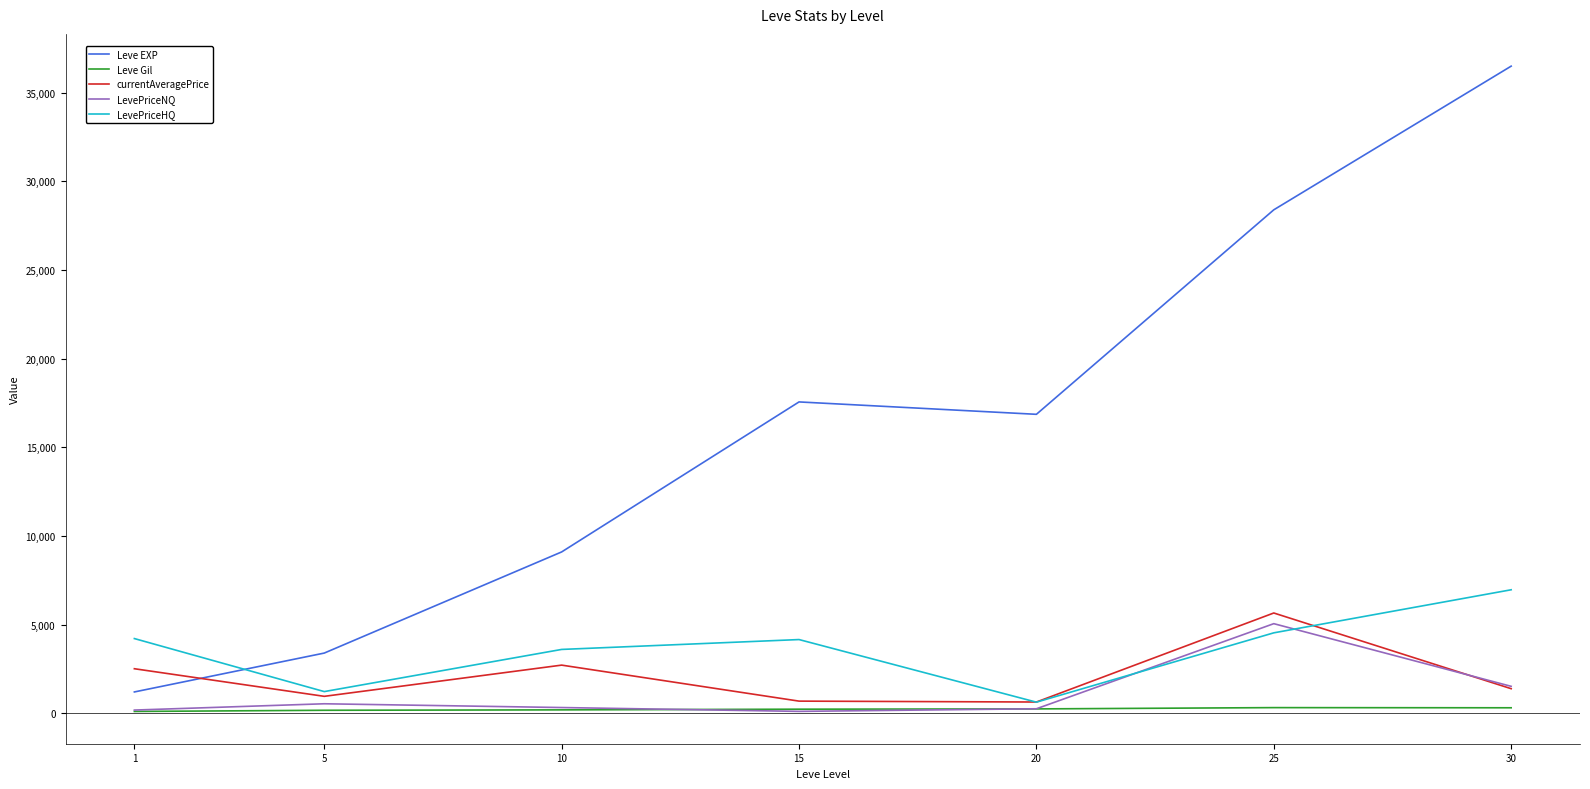

Rank the series by their maximum value, from highest to lowest.

Leve EXP, LevePriceHQ, currentAveragePrice, LevePriceNQ, Leve Gil